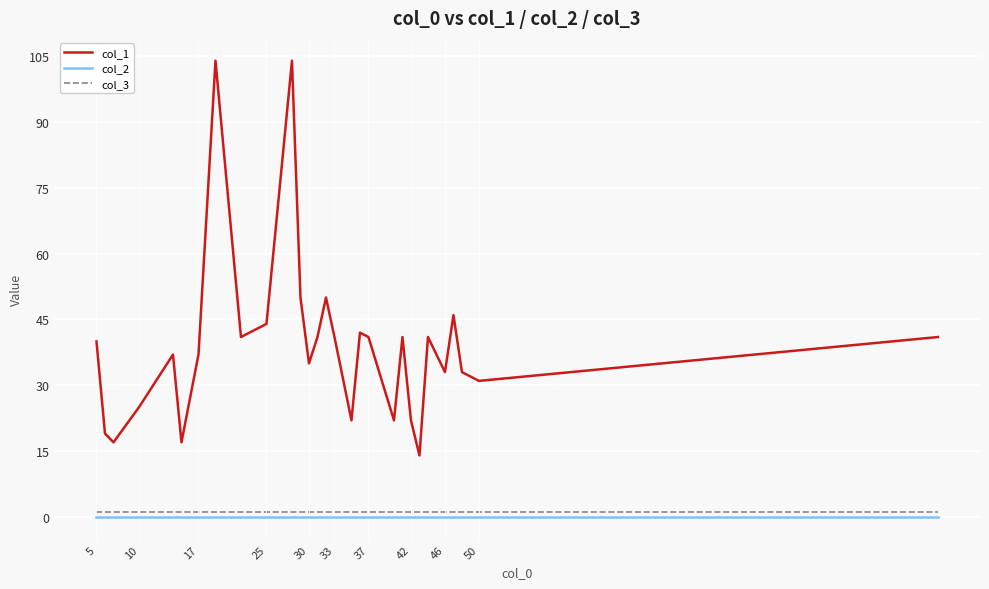

Does the chart display data point markers on the line(s)?

No